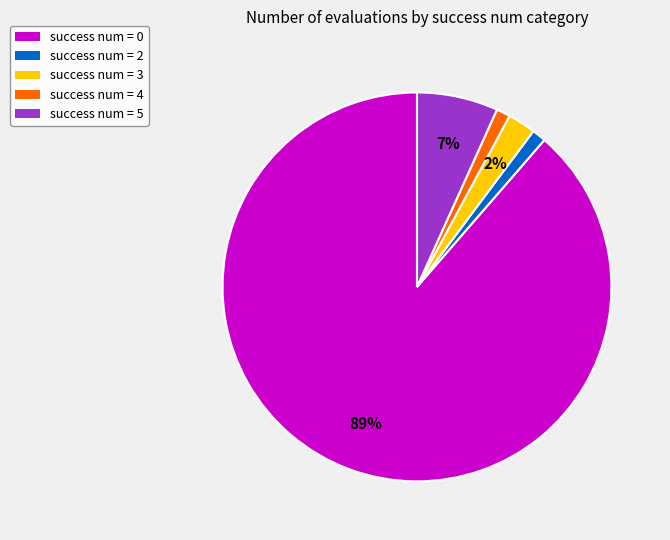

Approximately how many times larger is the value at success num = 3 compared to success num = 4?

2.0